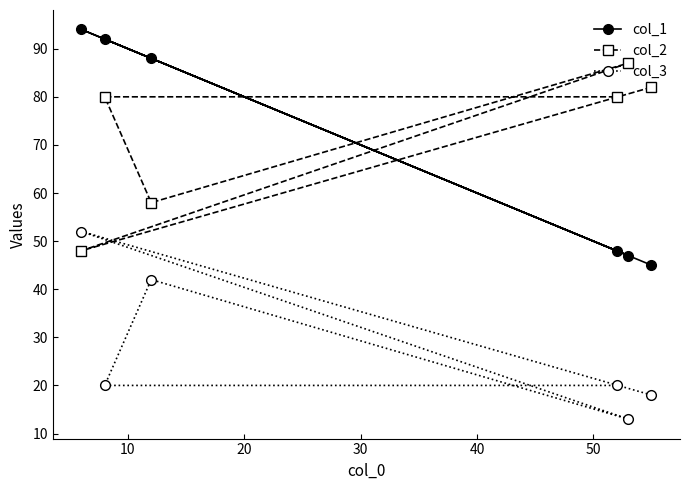

What is the value of the col_2 point at the 1st from the left?

48